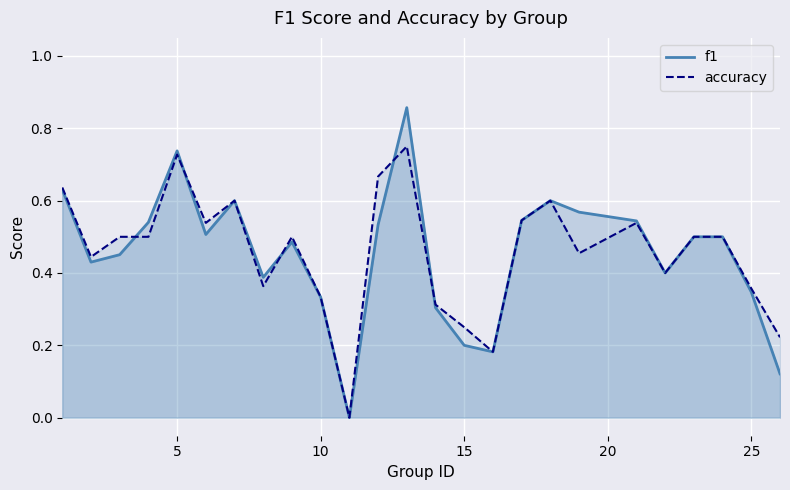

How many lines are shown in the chart?

2